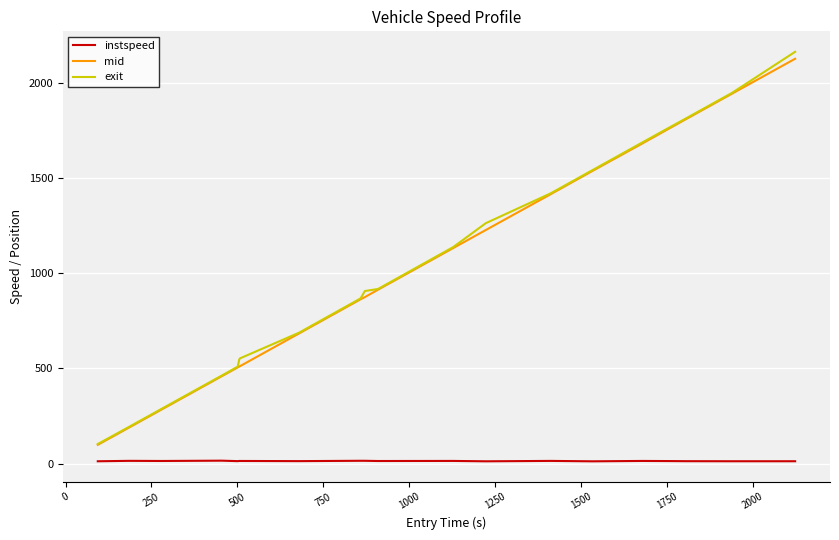

How many categories are shown in the chart?

20